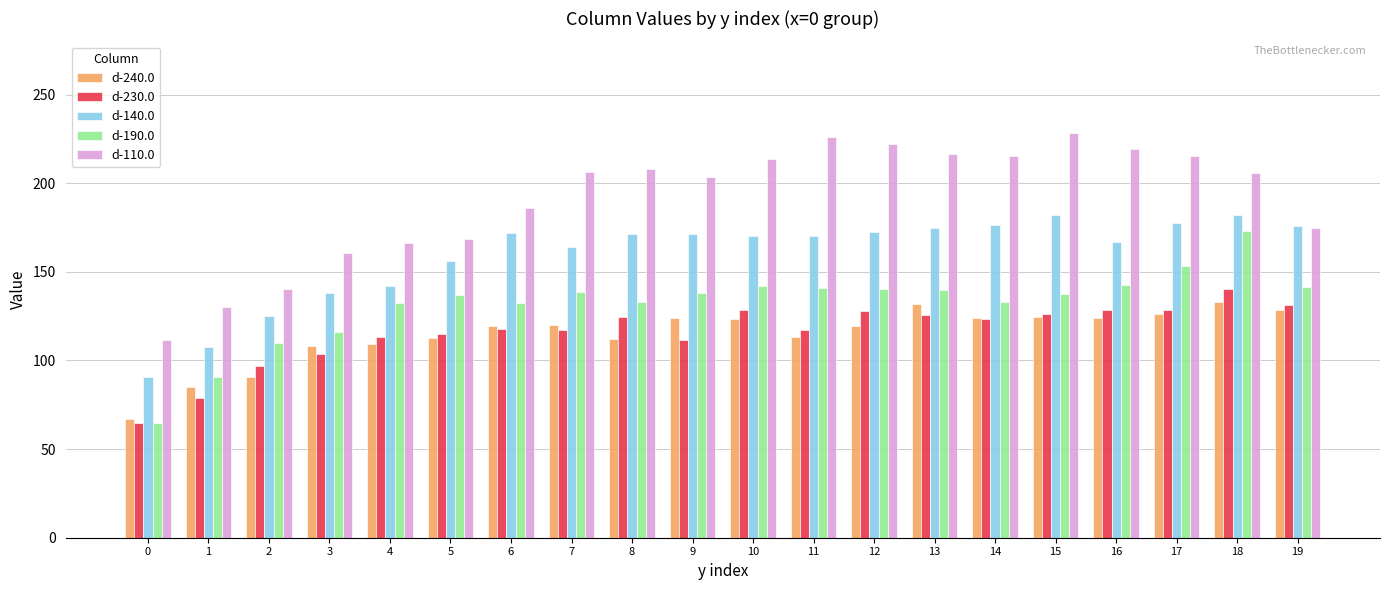

What is the total value across all series at 4?

663.7